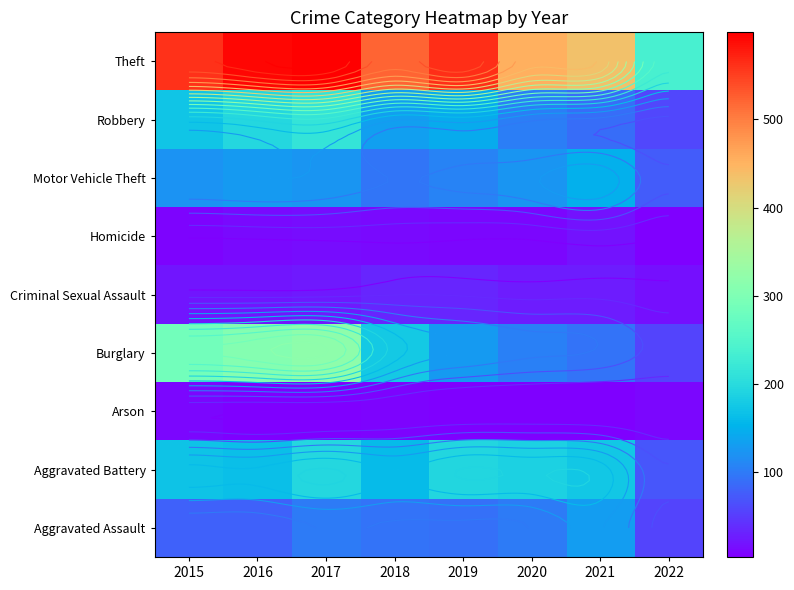

What is the smallest value displayed?

3